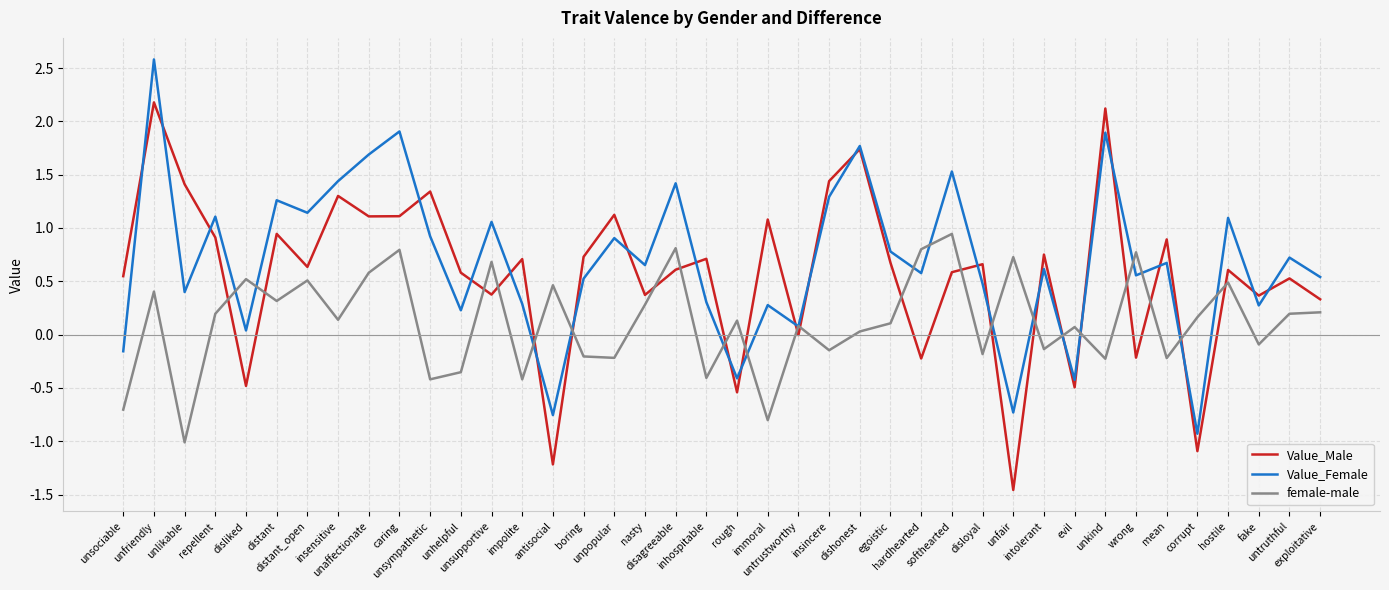

Is this an area chart (filled region under the line)?

No